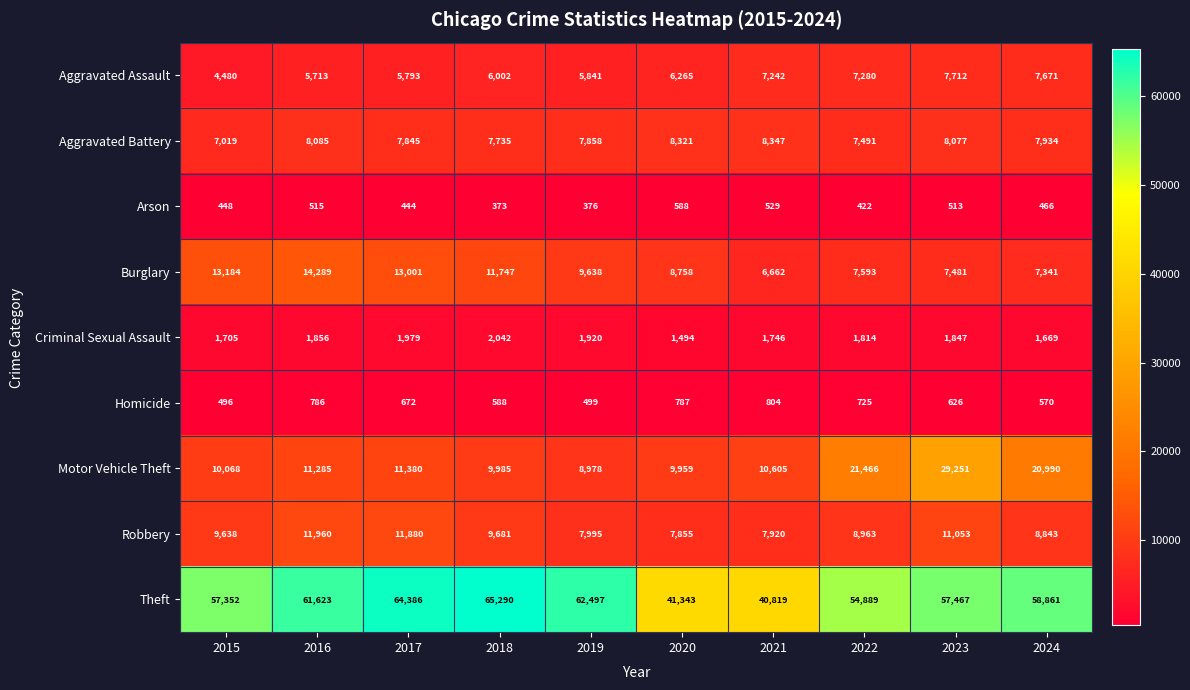

What is the average value of the Homicide series?

655